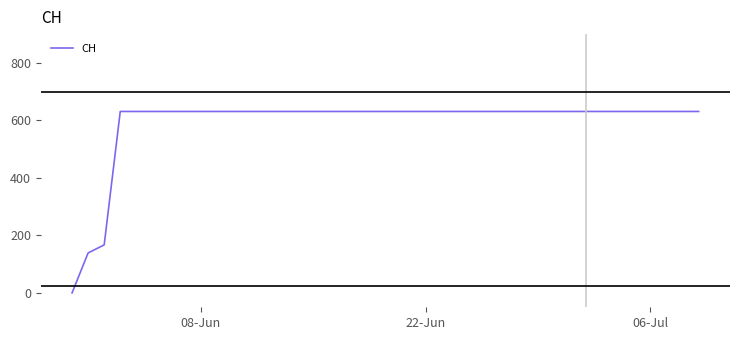

How many categories are shown in the chart?

40